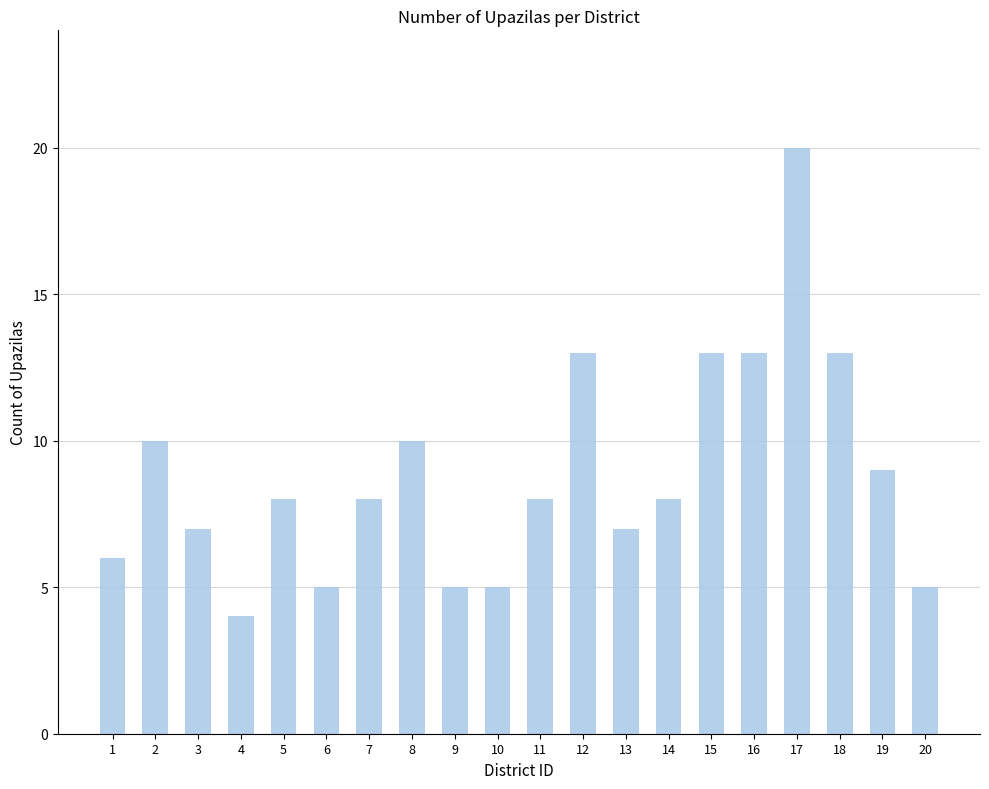

How many categories are shown in the chart?

20